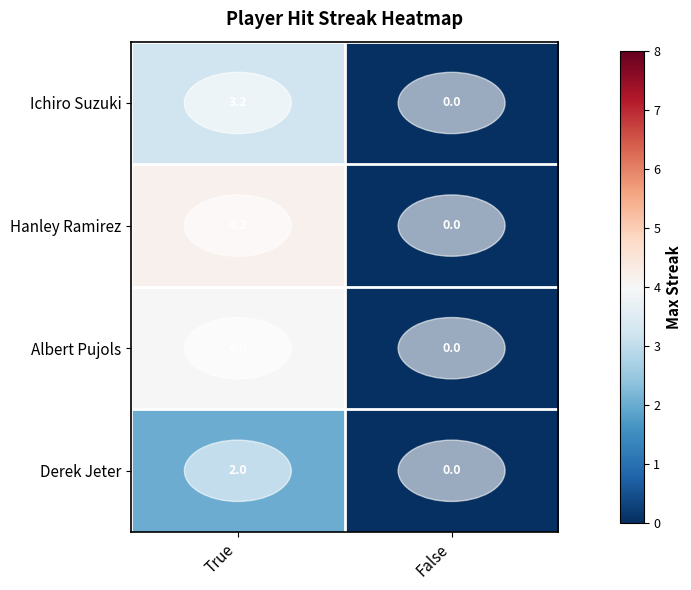

What is the greatest value displayed?

4.2